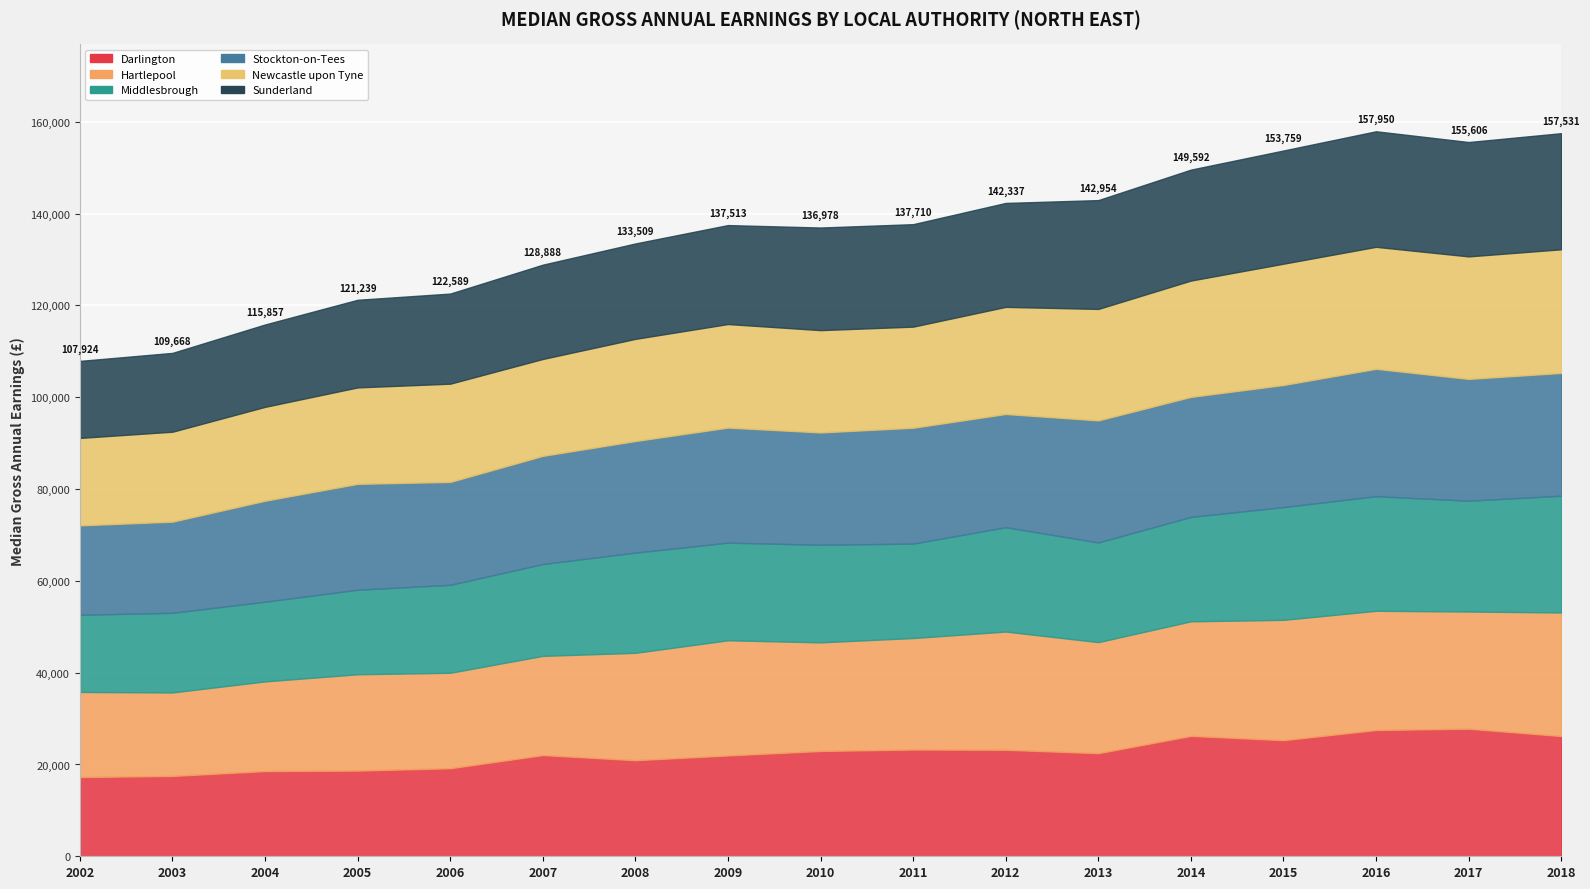

Which series changed the most between 2003 and 2017?

Darlington